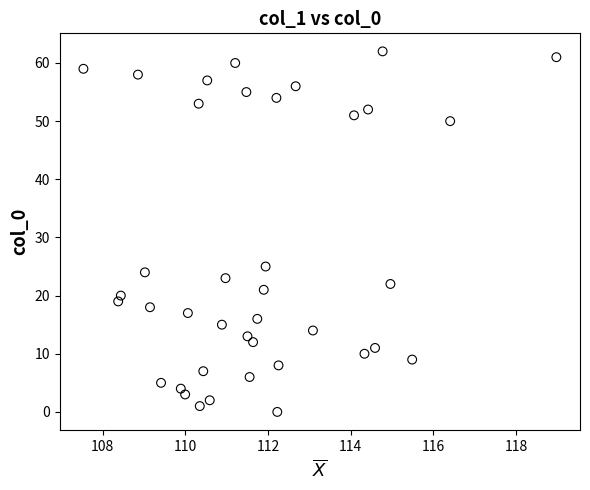

What Y value in the scatter plot is closest to 31?

25